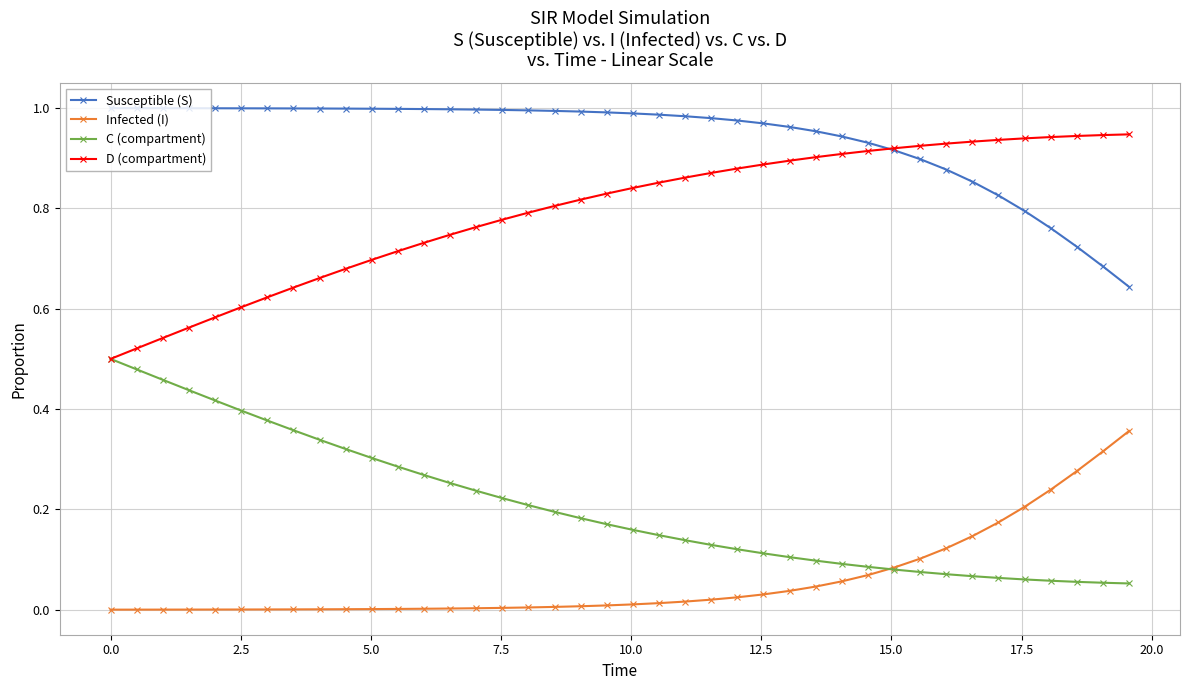

List the series in order of their peak value, lowest first.

Infected (I), C (compartment), D (compartment), Susceptible (S)